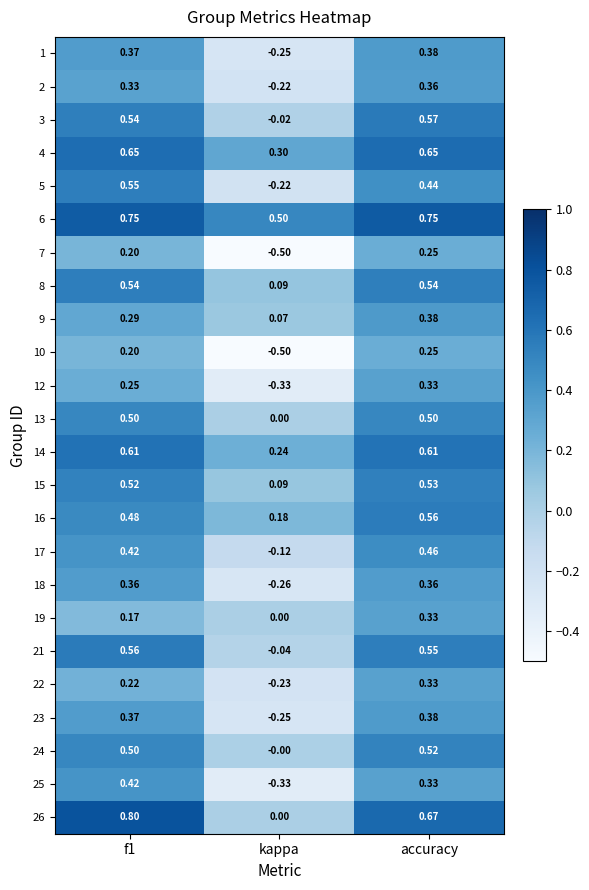

How many data points does each series have?

3